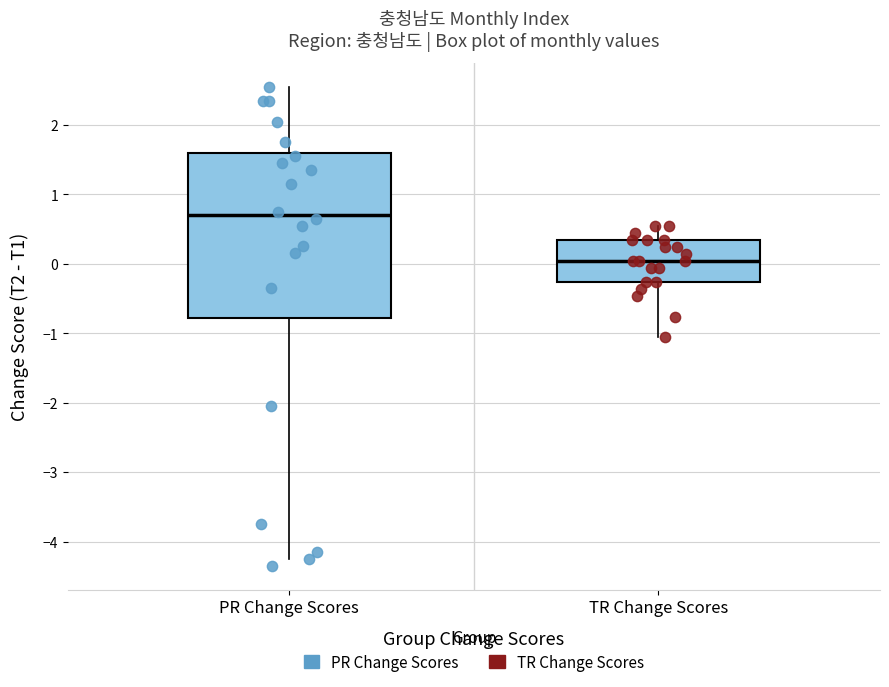

Reading left to right, read every box against the y-axis: the position of its median line, the range the box covers, and the ends of its whiskers. The values are not printed on the chart, so give them approximately, as read against the axis.

PR Change Scores: median 0.7, box -0.8 to 1.6, whiskers -4.2 to 2.6
TR Change Scores: median 0.0, box -0.3 to 0.3, whiskers -1.1 to 0.5